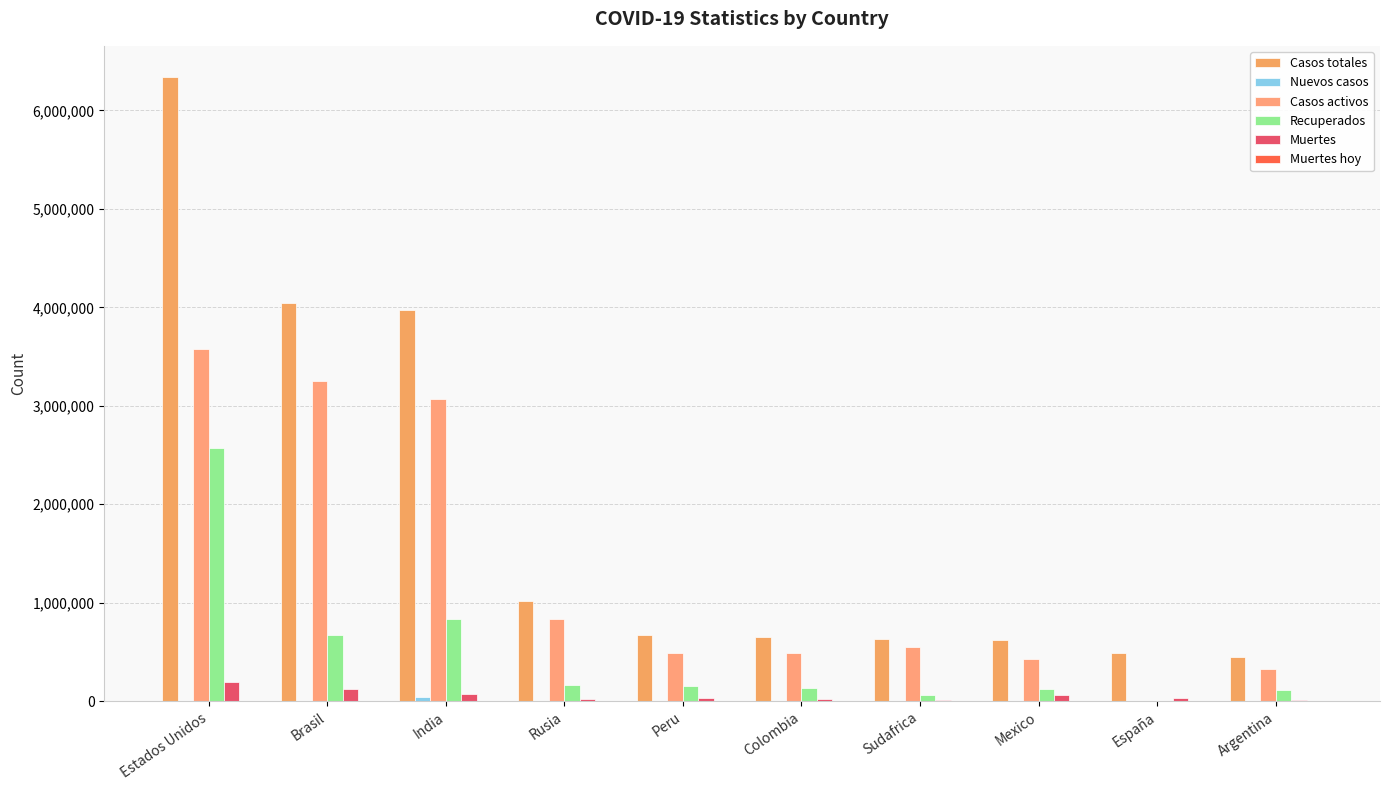

At which label does Recuperados reach its peak?

Estados Unidos